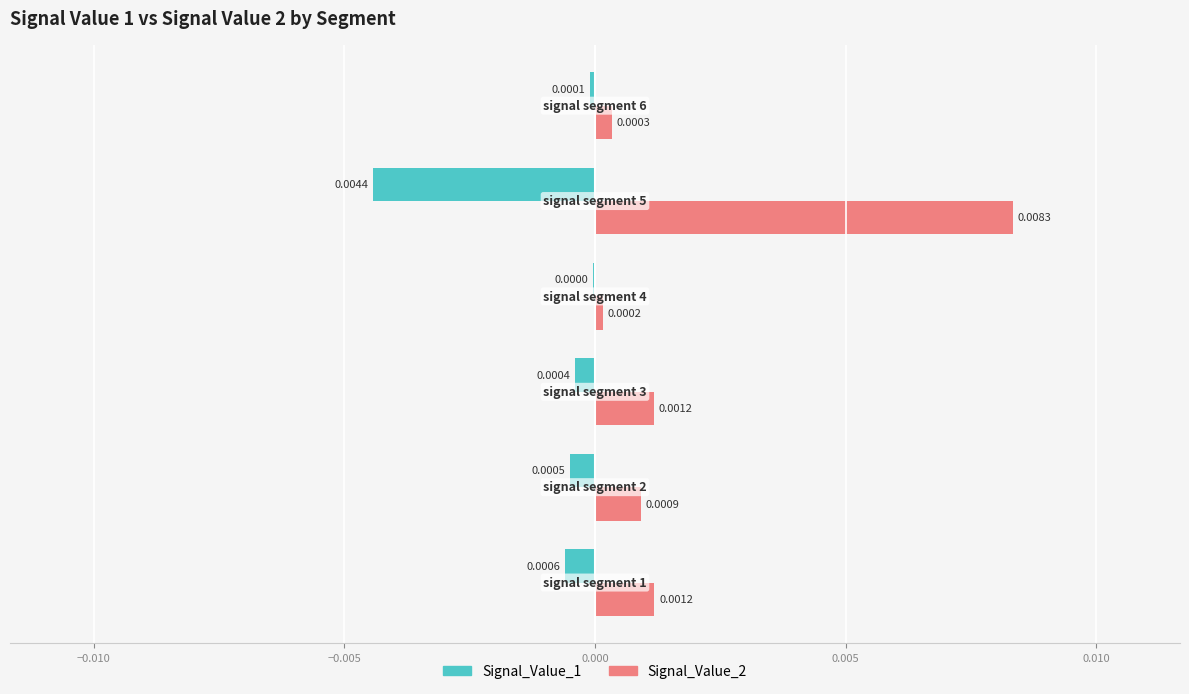

Which series has the largest total across all categories?

Signal_Value_2